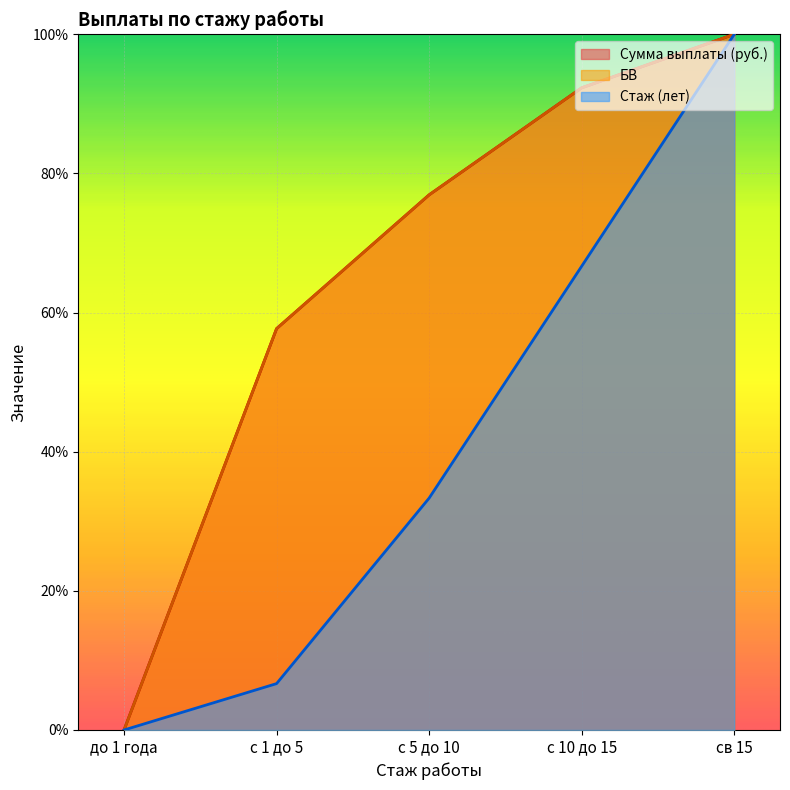

True or false: Сумма выплаты (руб.) and Стаж (лет) cross at least once.

False